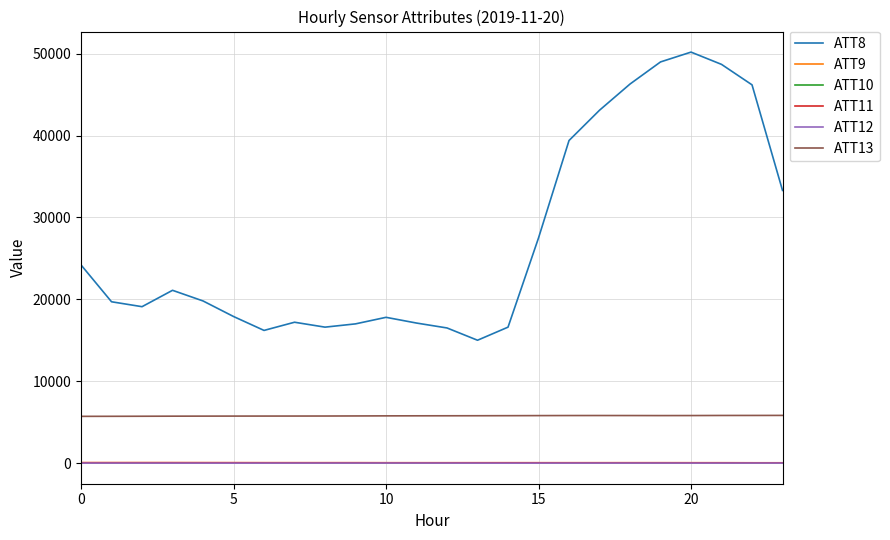

Does the chart display data point markers on the line(s)?

No